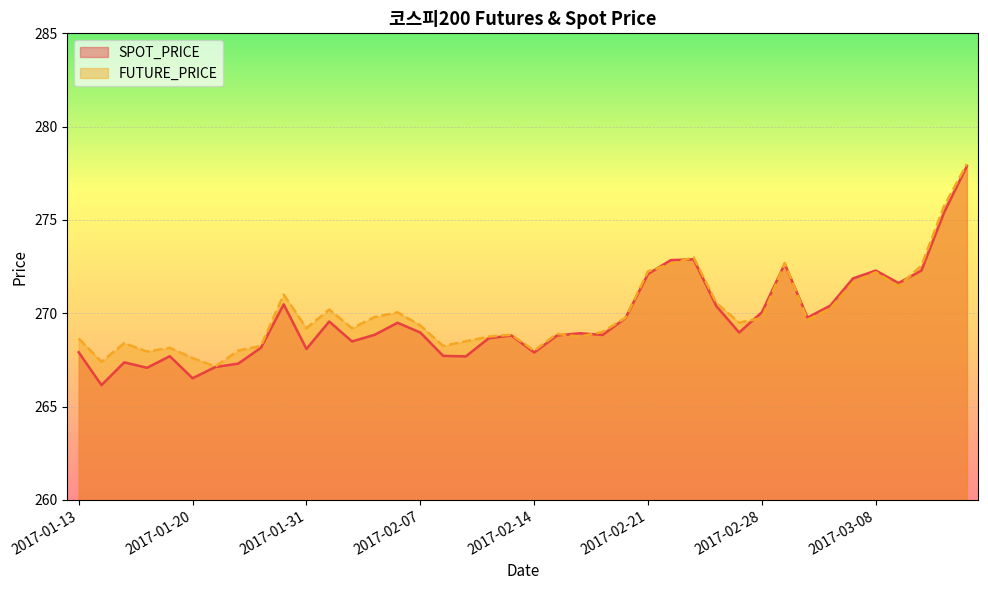

True or false: SPOT_PRICE has more than 1 points higher than both neighbors.

True